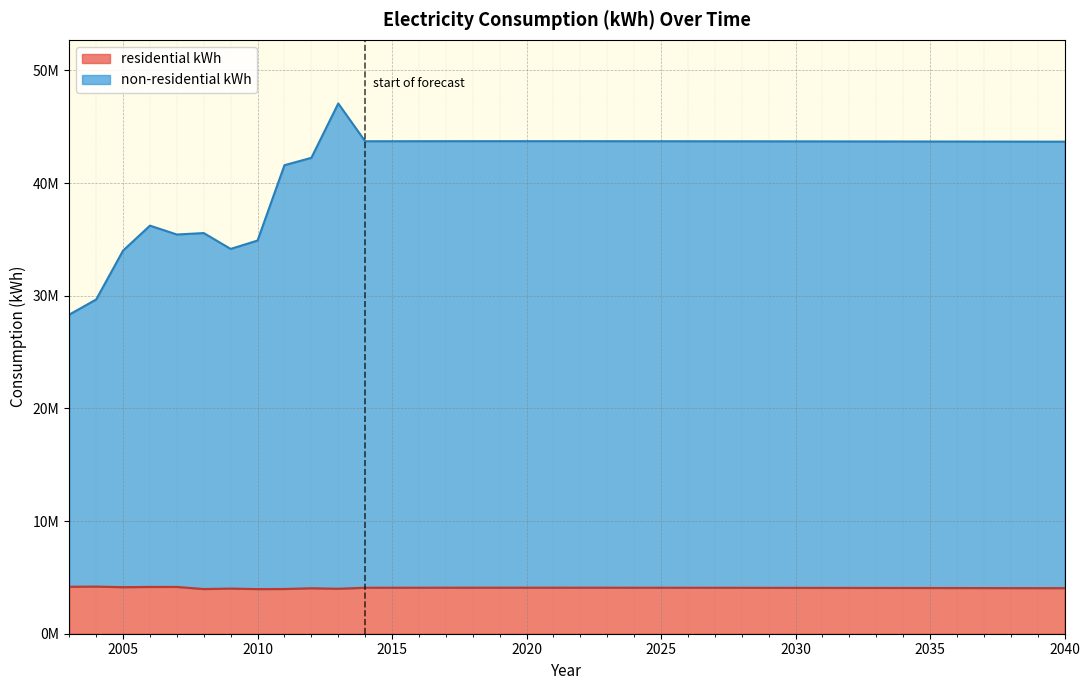

What is the total value across all series at 2020?

47810393